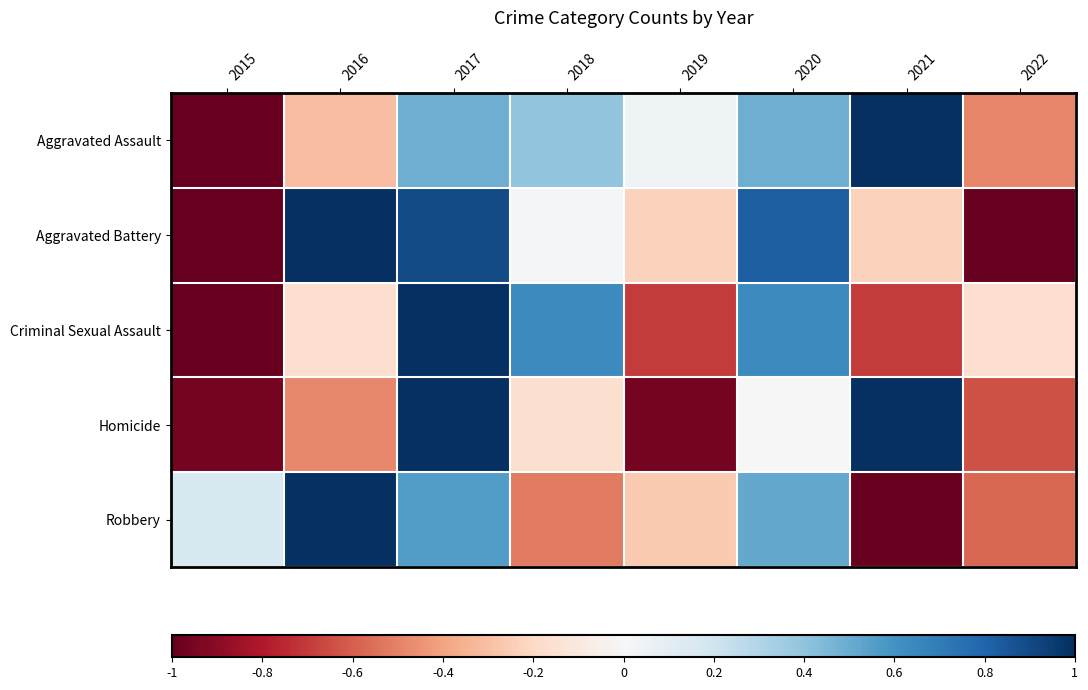

Reading right to left, transcribe all the data shown in this chart.

Aggravated Assault: 2022=-0.5	2021=1.0	2020=0.5	2019=0.0	2018=0.4	2017=0.5	2016=-0.3	2015=-1.0
Aggravated Battery: 2022=-1.0	2021=-0.2	2020=0.8	2019=-0.2	2018=0.0	2017=0.9	2016=1.0	2015=-1.0
Criminal Sexual Assault: 2022=-0.2	2021=-0.7	2020=0.6	2019=-0.7	2018=0.6	2017=1.0	2016=-0.2	2015=-1.0
Homicide: 2022=-0.6	2021=1.0	2020=0.0	2019=-1.0	2018=-0.2	2017=1.0	2016=-0.5	2015=-1.0
Robbery: 2022=-0.6	2021=-1.0	2020=0.5	2019=-0.3	2018=-0.5	2017=0.6	2016=1.0	2015=0.1